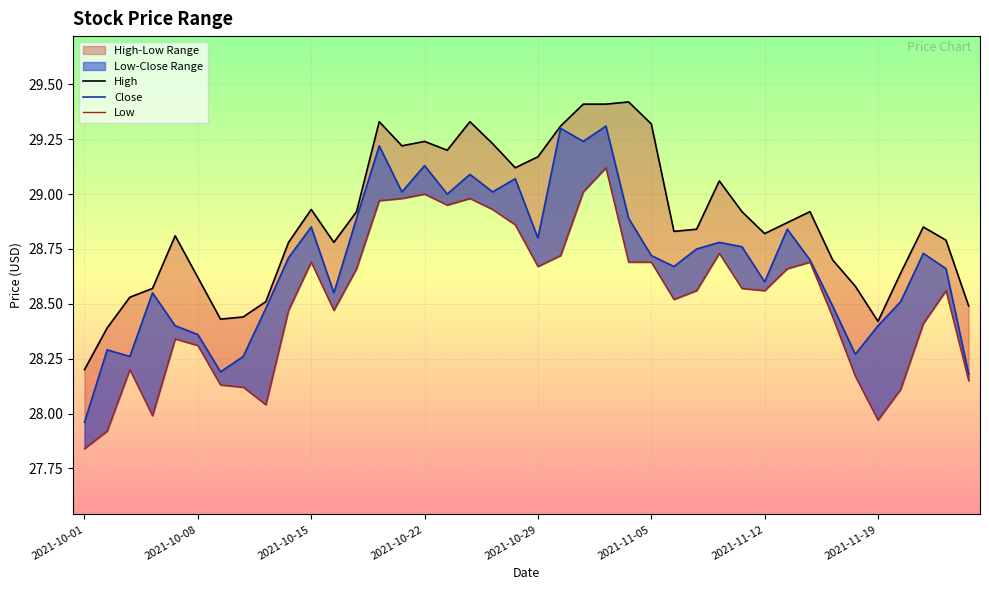

True or false: Close and Low intersect in this chart.

False